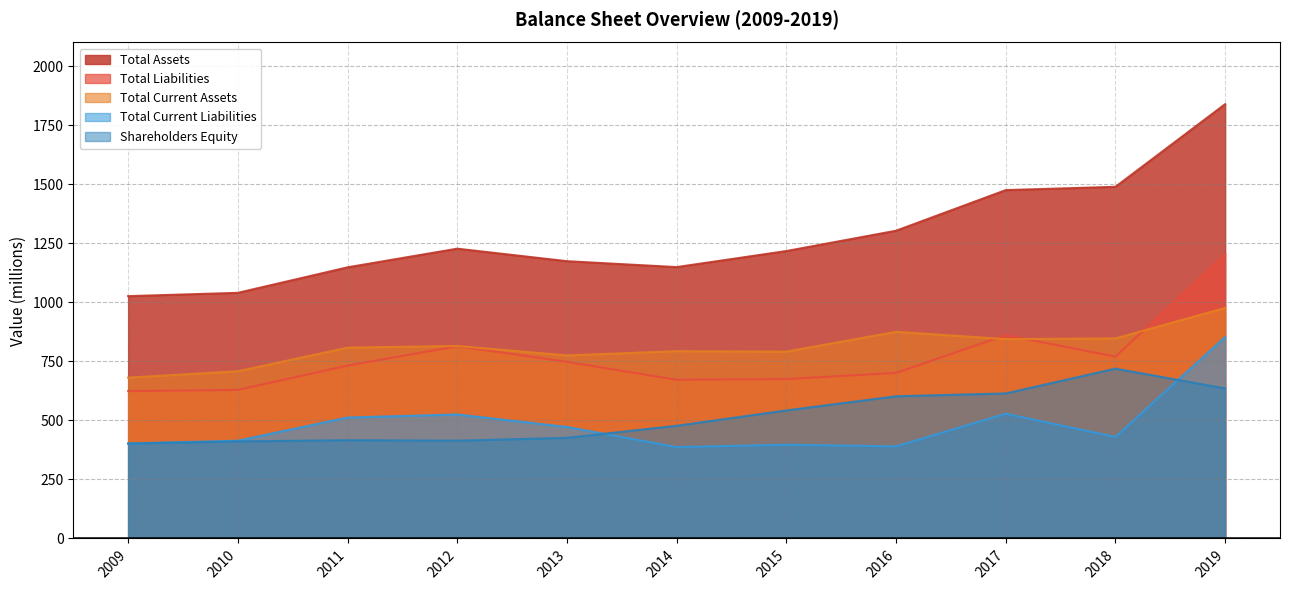

Where is Total Liabilities nearest to the value 913?

2017